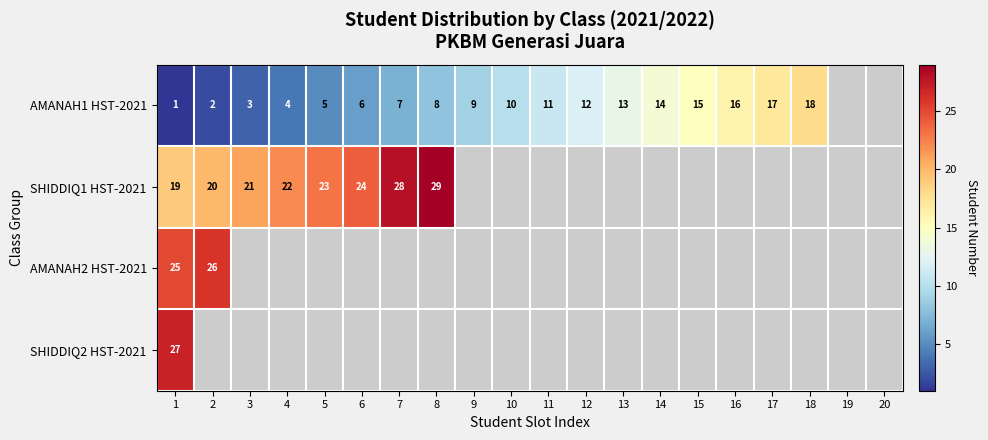

At which category is the sum across all series the highest?

1